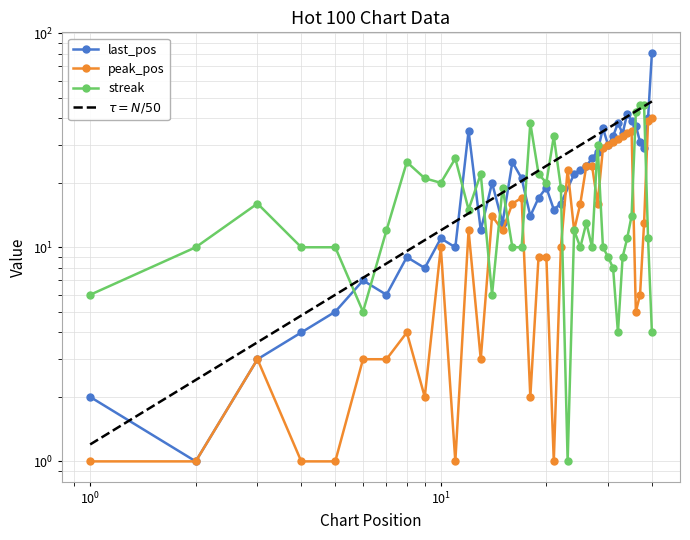

At which category does streak reach its first local valley?

6